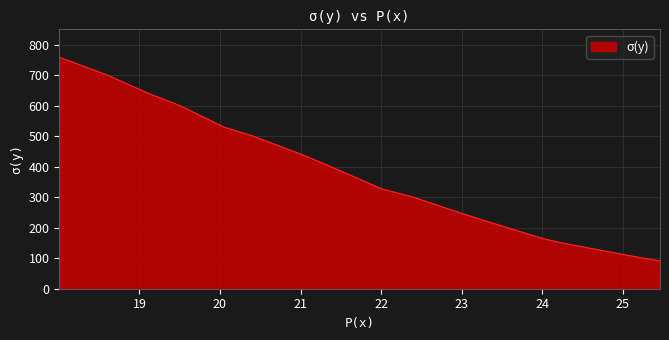

True or false: there are more than 1 points higher than both neighbors.

False